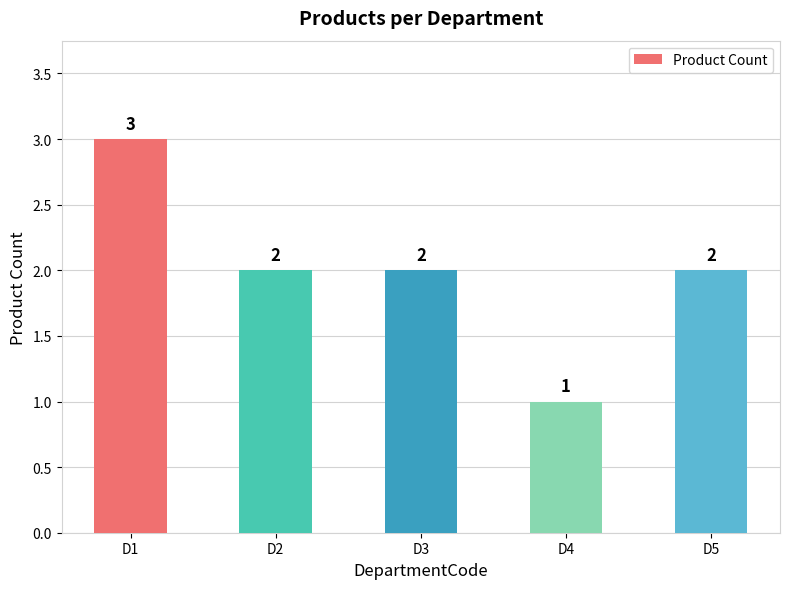

What is the minimum value shown in the chart?

1